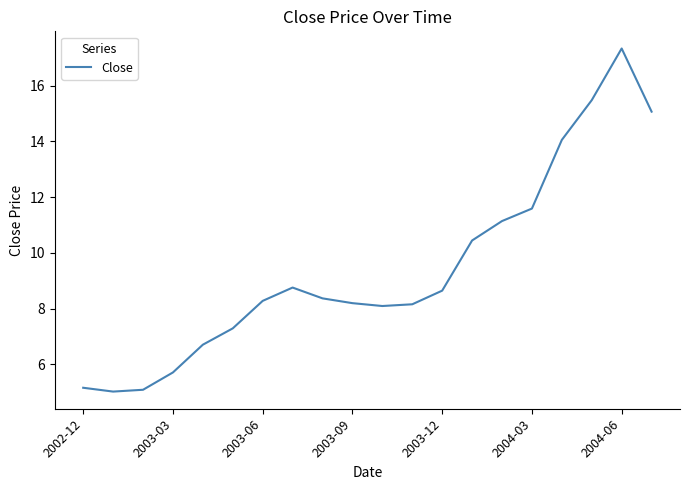

How many values are below 8?

6